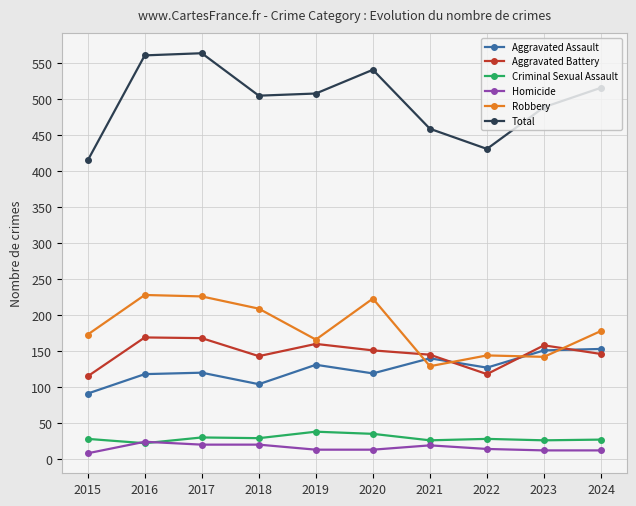

The Robbery series shows 209 at 2018. True or false?

True